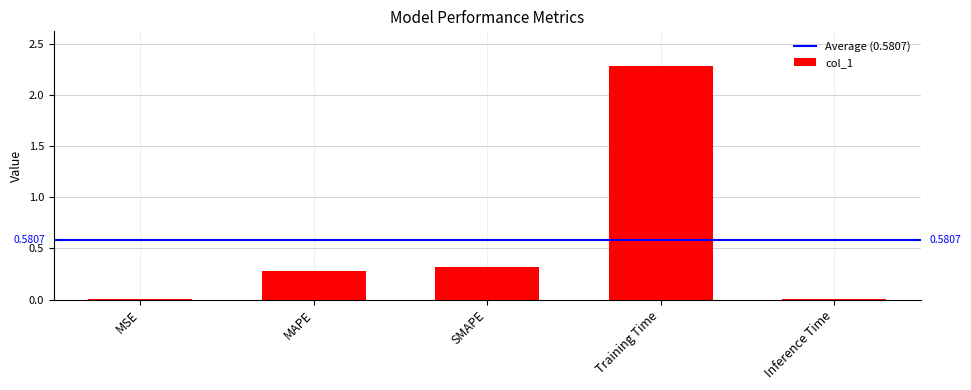

What is the sum of all values?

2.9